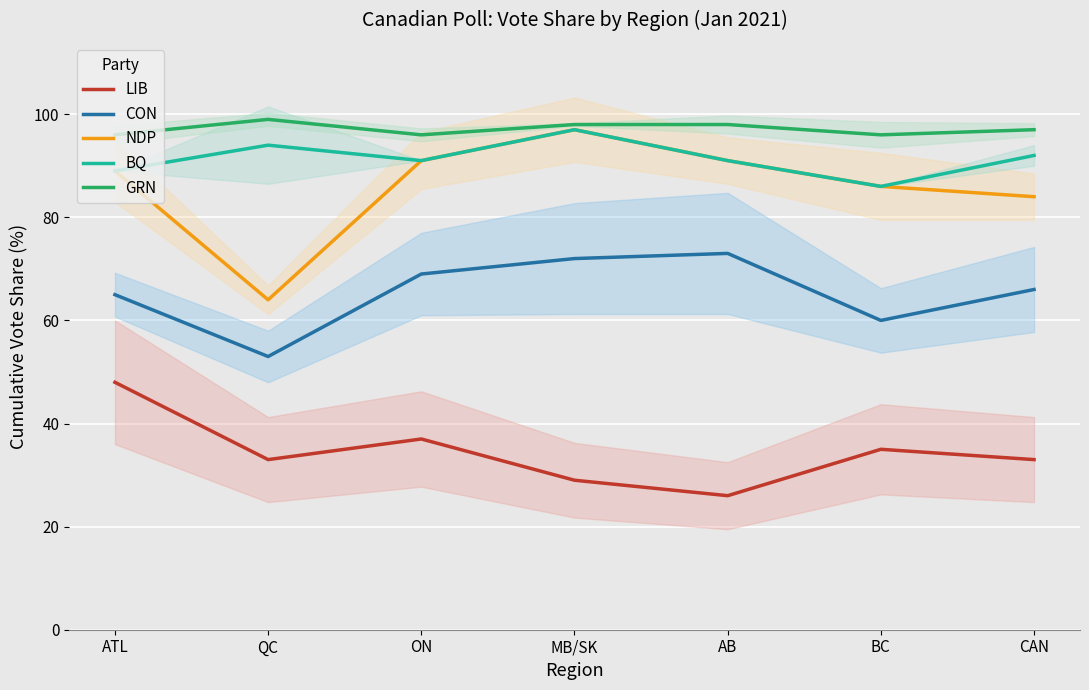

What is the minimum value for CON?

53